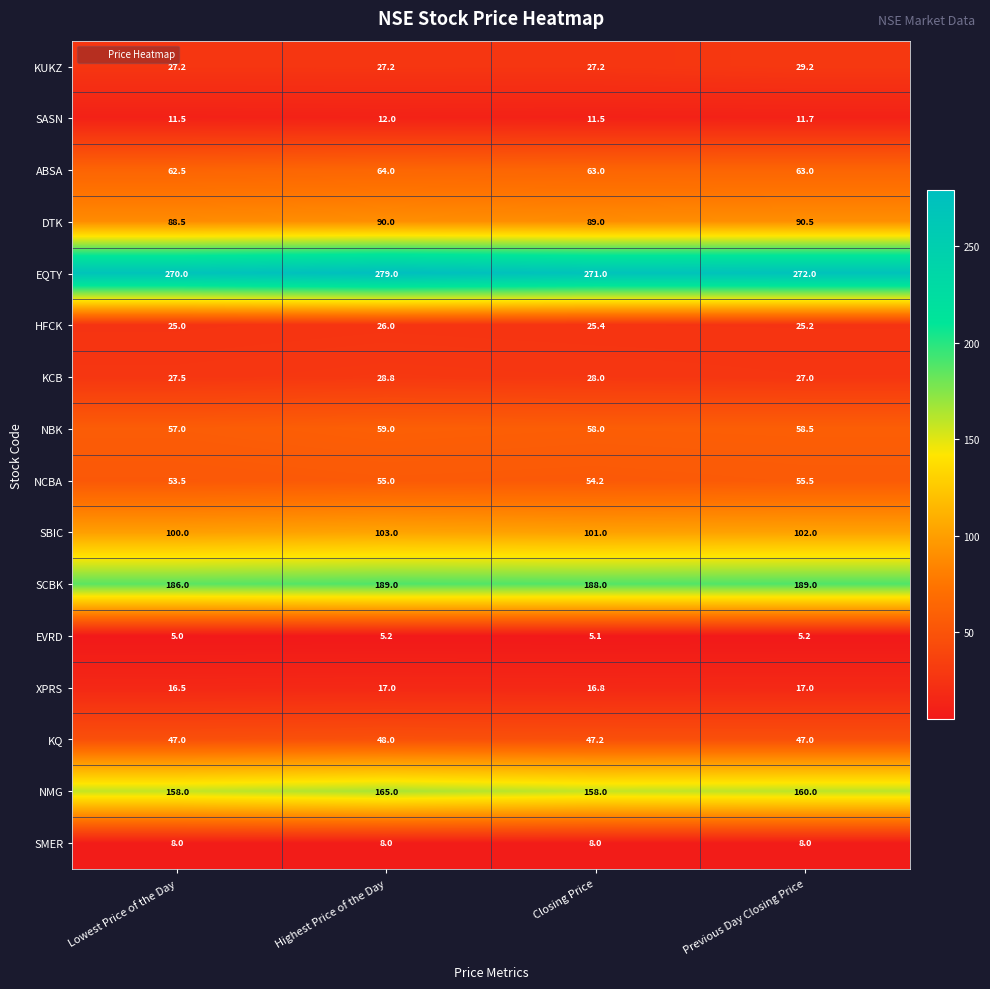

What is the difference between the SCBK values at Closing Price and Highest Price of the Day?

1.0